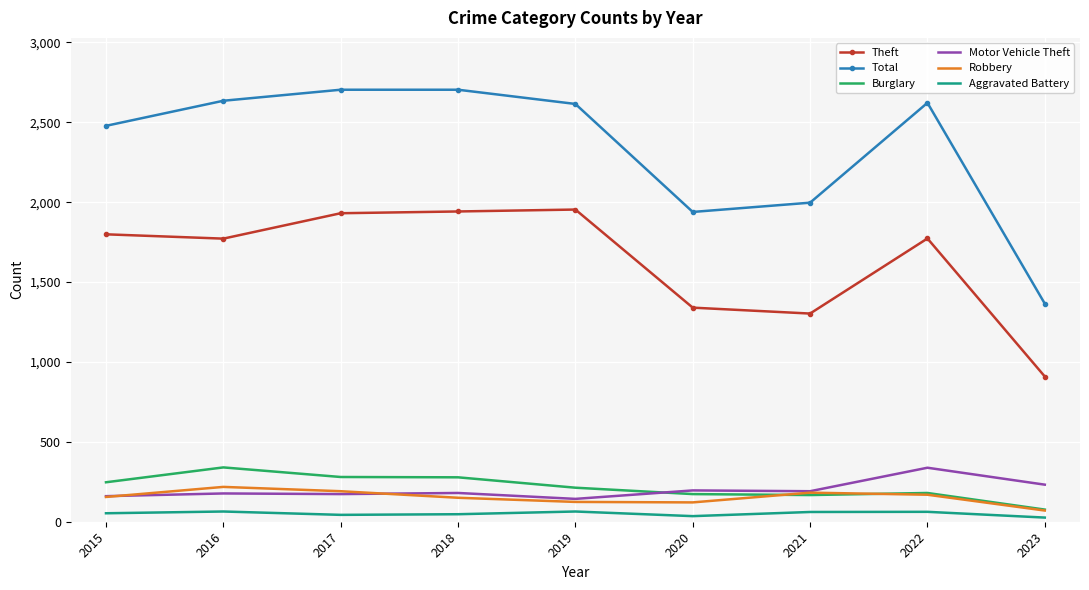

True or false: Motor Vehicle Theft and Aggravated Battery cross at least once.

False